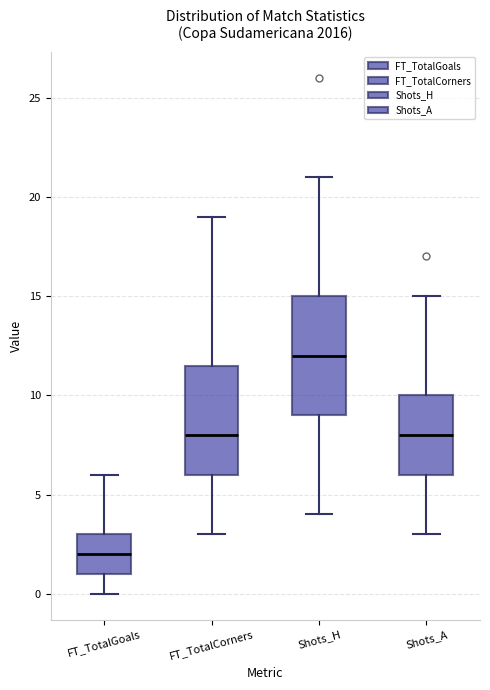

Reading left to right, transcribe this box plot: for each box, give where its median line is, the range the box spans, and where its two whiskers end, as read against the y-axis. The values are not printed on the chart, so give them approximately, as read against the axis.

FT_TotalGoals: median 2.0, box 1.0 to 3.0, whiskers 0.0 to 6.0
FT_TotalCorners: median 8.0, box 6.0 to 11.5, whiskers 3.0 to 19.0
Shots_H: median 12.0, box 9.0 to 15.0, whiskers 4.0 to 21.0
Shots_A: median 8.0, box 6.0 to 10.0, whiskers 3.0 to 15.0